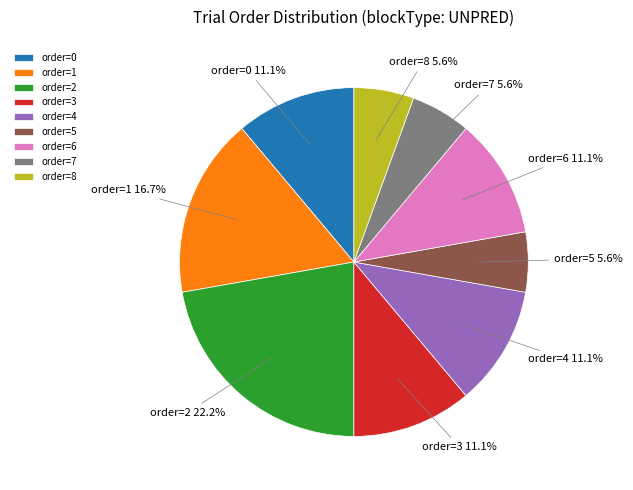

Does any single category account for the majority?

No